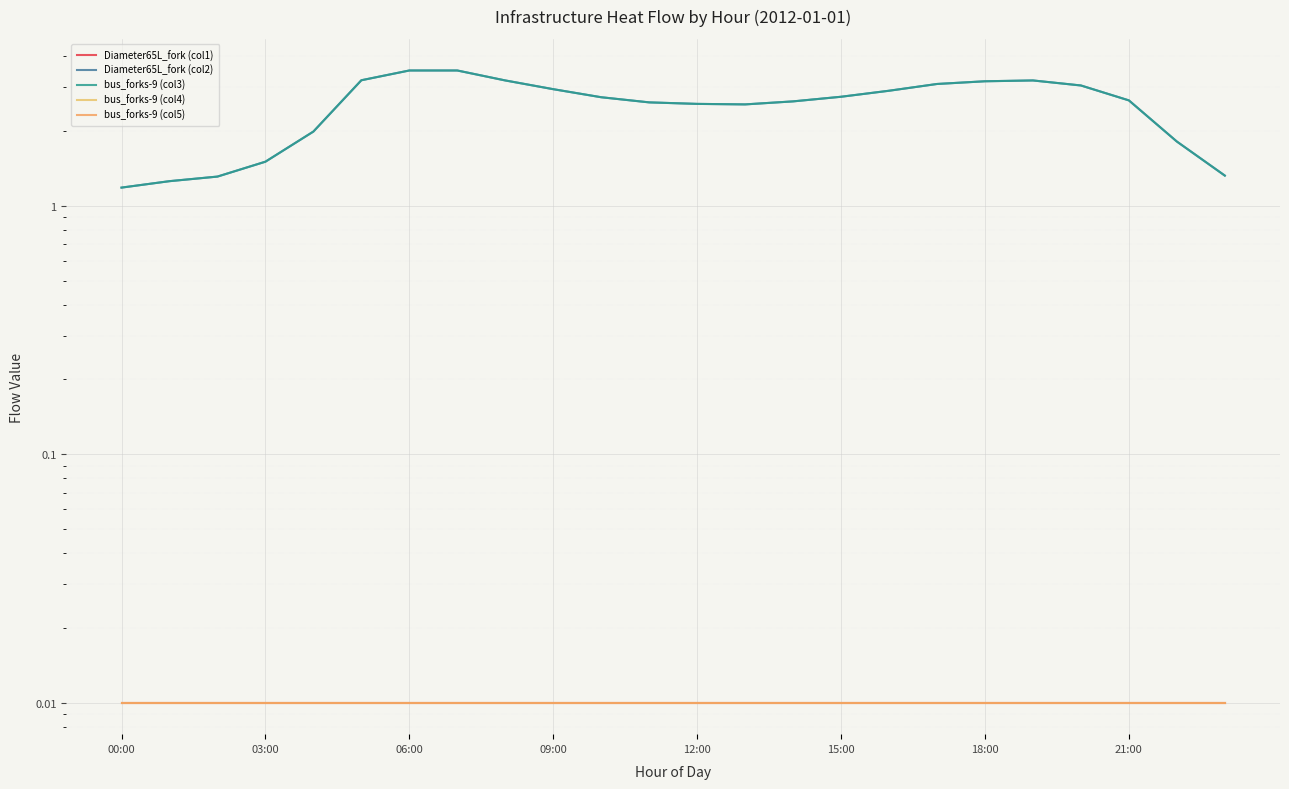

Is the value of Diameter65L_fork (col1) at 03:00 greater than the value of Diameter65L_fork (col2) at 15?

No